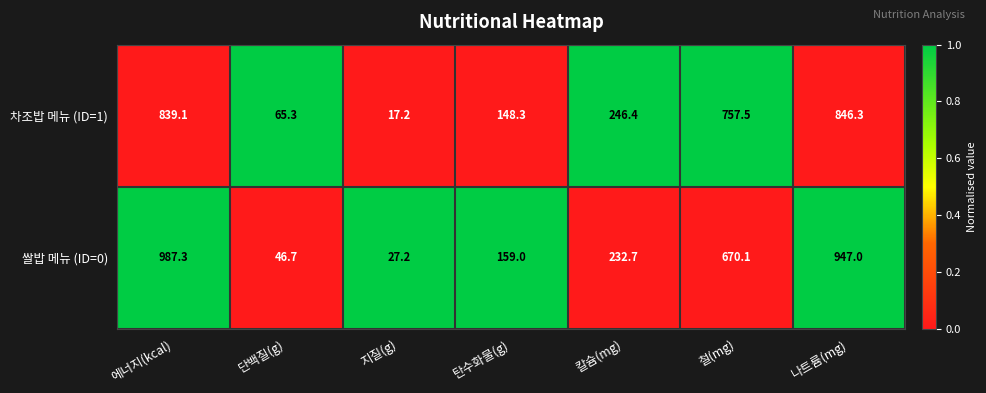

The 쌀밥 메뉴 (ID=0) series shows 46.7 at 단백질(g). True or false?

True